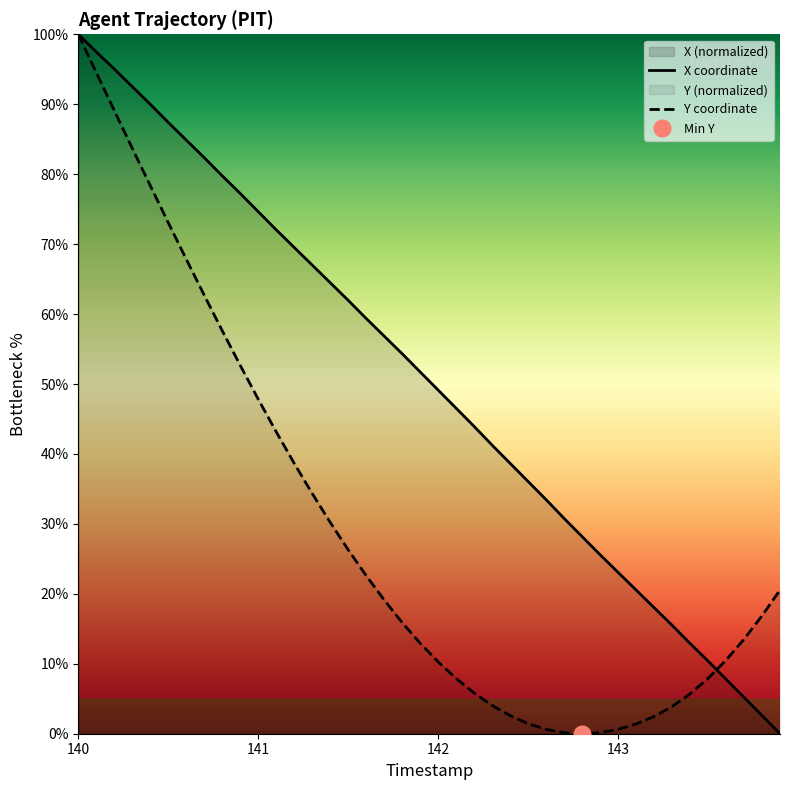

Which has a higher value, 141.3 or 143.2?

141.3